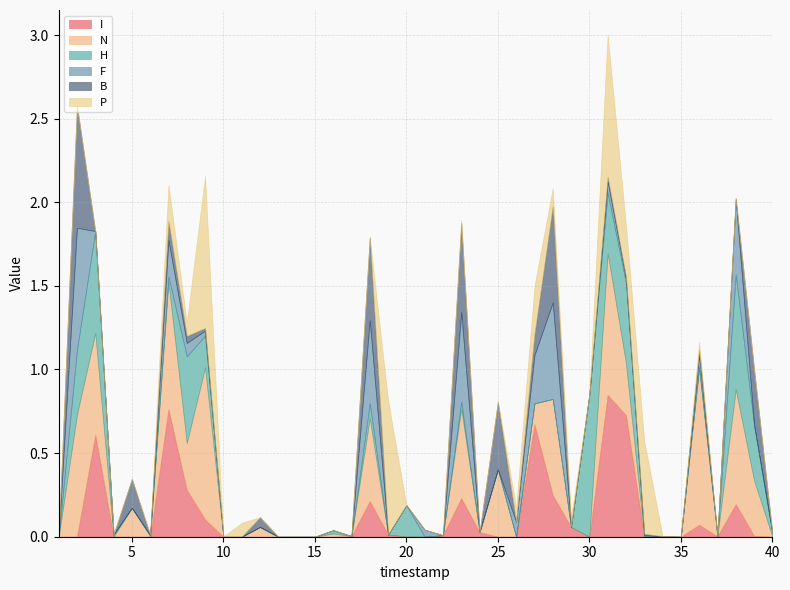

The I series shows 0.2 at 38. True or false?

True